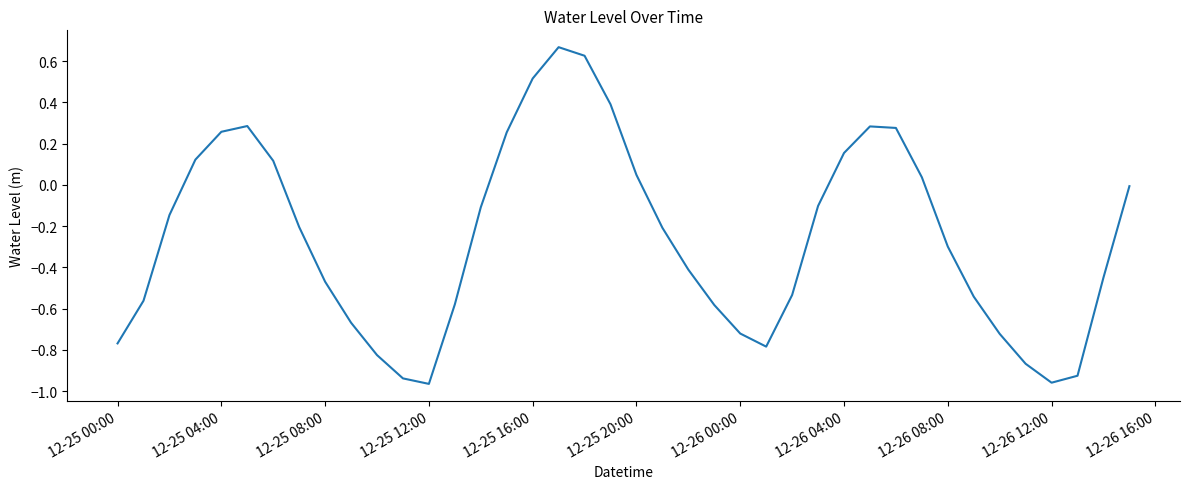

Is this an area chart (filled region under the line)?

No